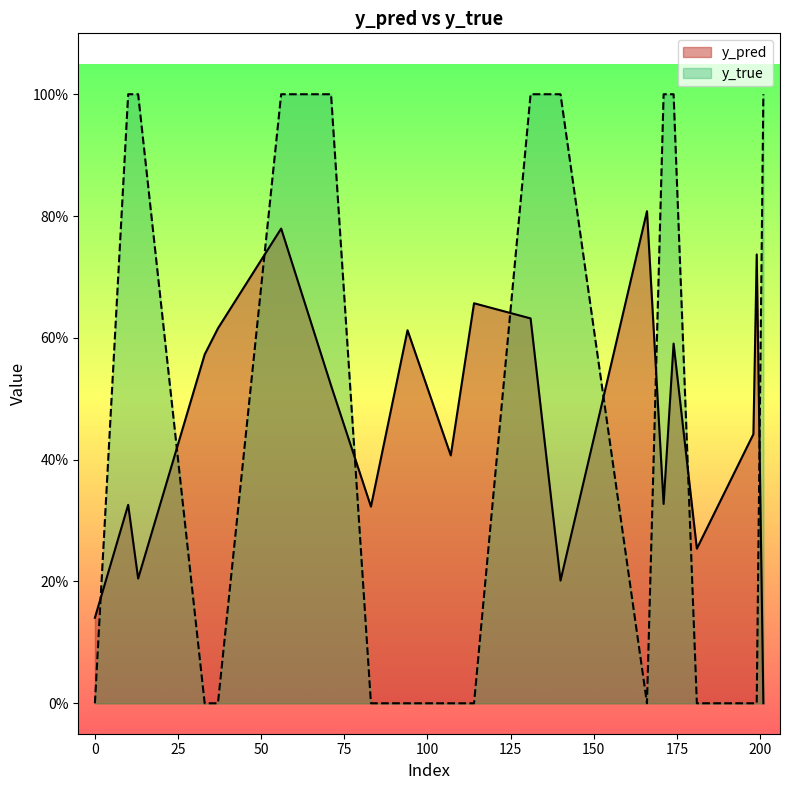

Does the chart display data point markers on the line(s)?

No